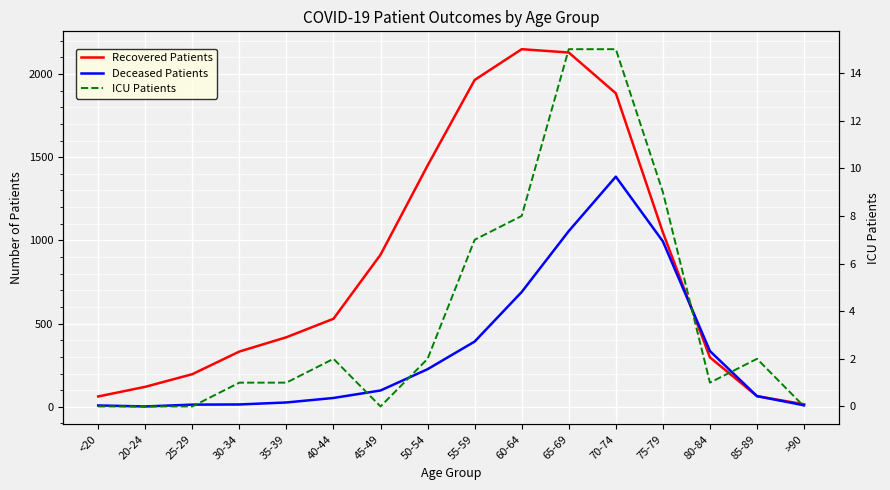

True or false: ICU Patients and Recovered Patients cross at least once.

False